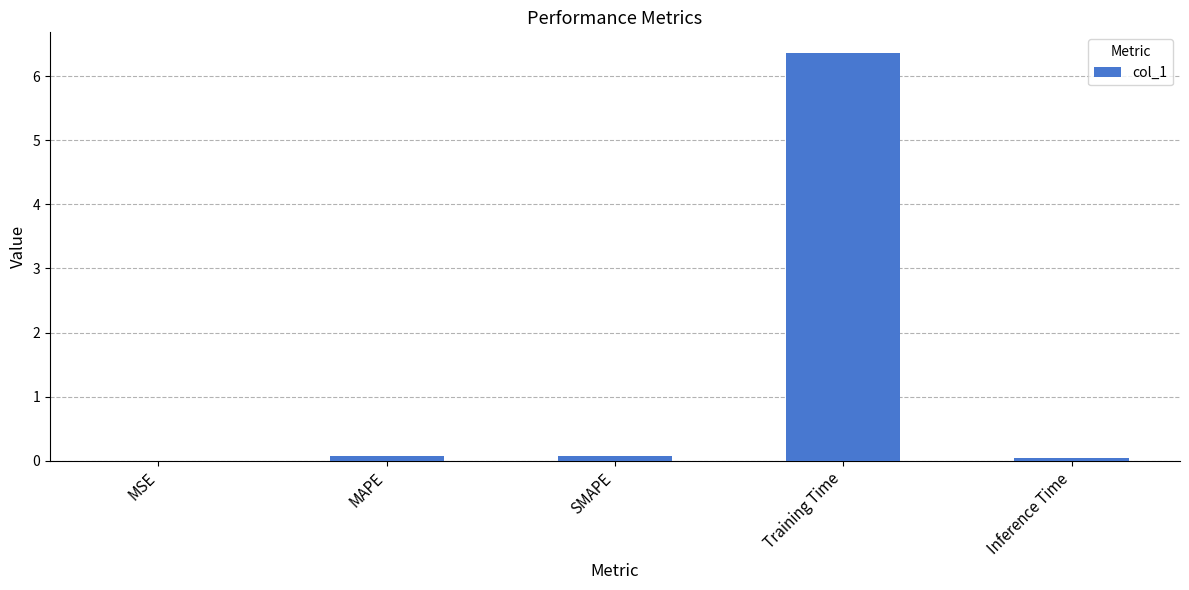

At which category does the chart reach its peak across all series?

Training Time